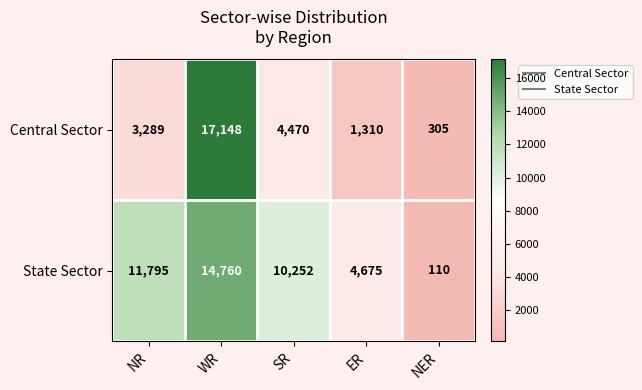

The State Sector series shows 110 at NER. True or false?

True